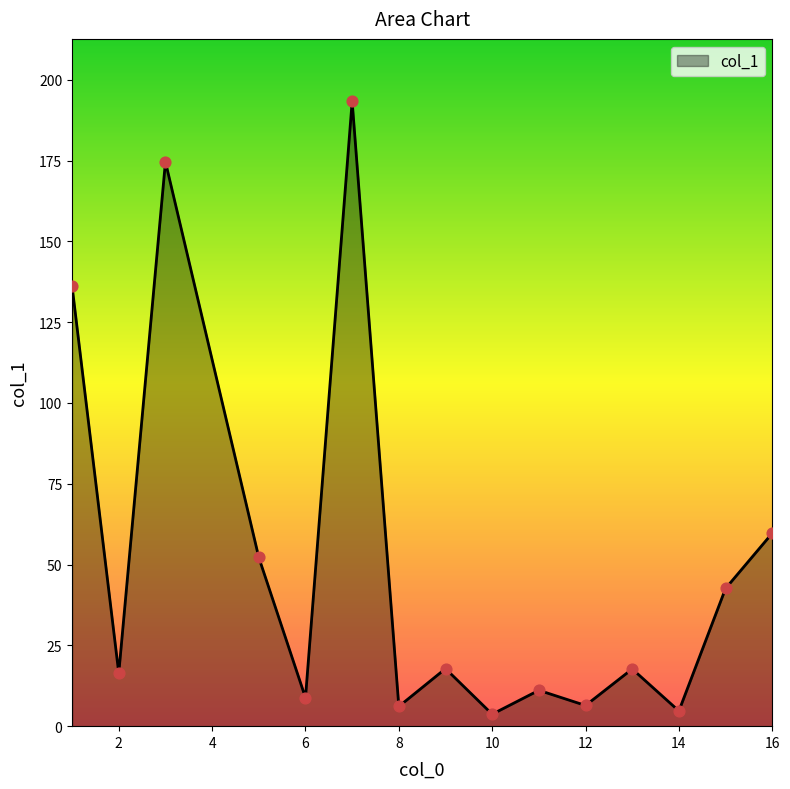

What is the difference between the maximum and minimum values?

189.6